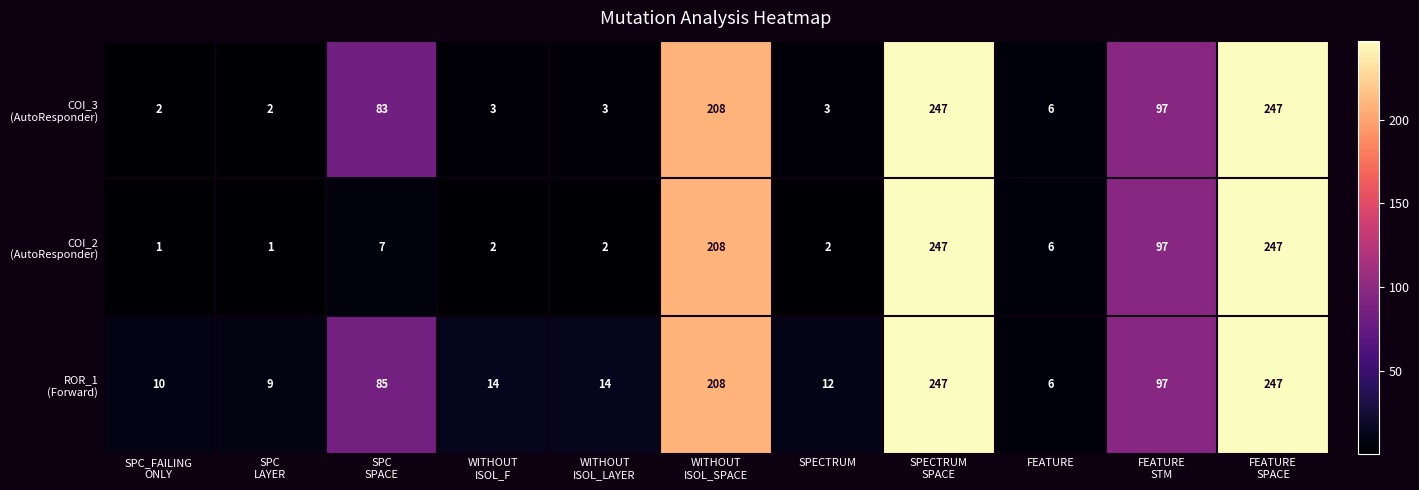

At how many categories does at least one series exceed 34?

5